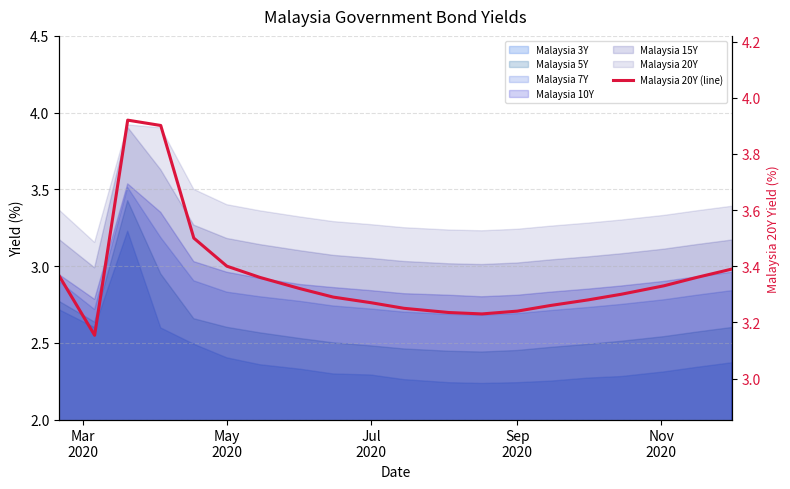

Reading left to right, list all the values displayed in this chart.

3.4	3.2	3.9	3.9	3.5	3.4	3.4	3.3	3.3	3.3	3.2	3.2	3.2	3.2	3.3	3.3	3.3	3.3	3.4	3.4